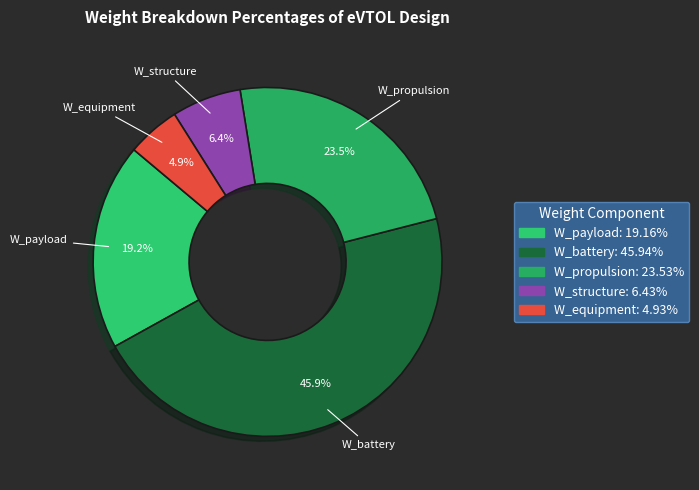

The W_propulsion slice represents 31% of the pie. True or false?

False